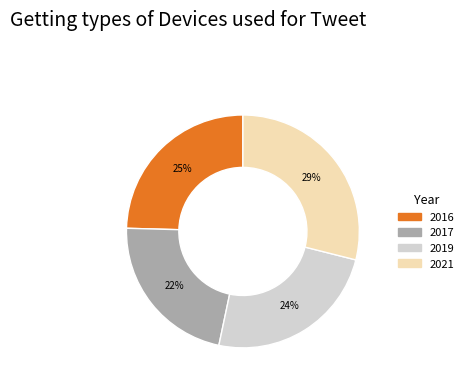

Do 2017 and 2019 together represent more than half of the pie?

No